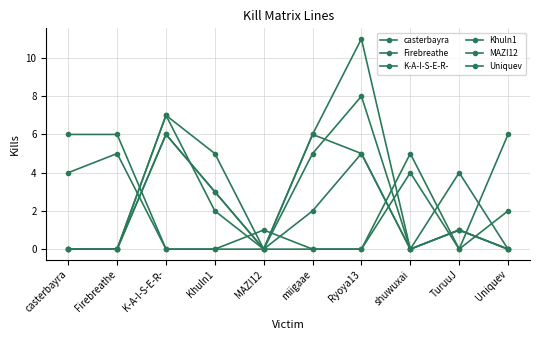

Which series has the largest total across all categories?

Firebreathe